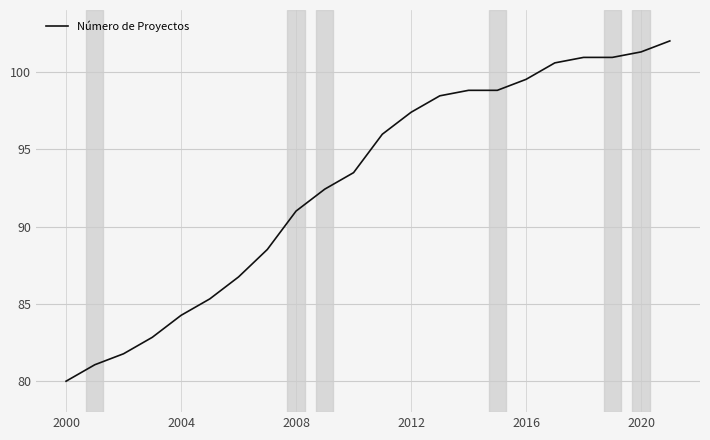

What is the greatest value displayed?

102.0